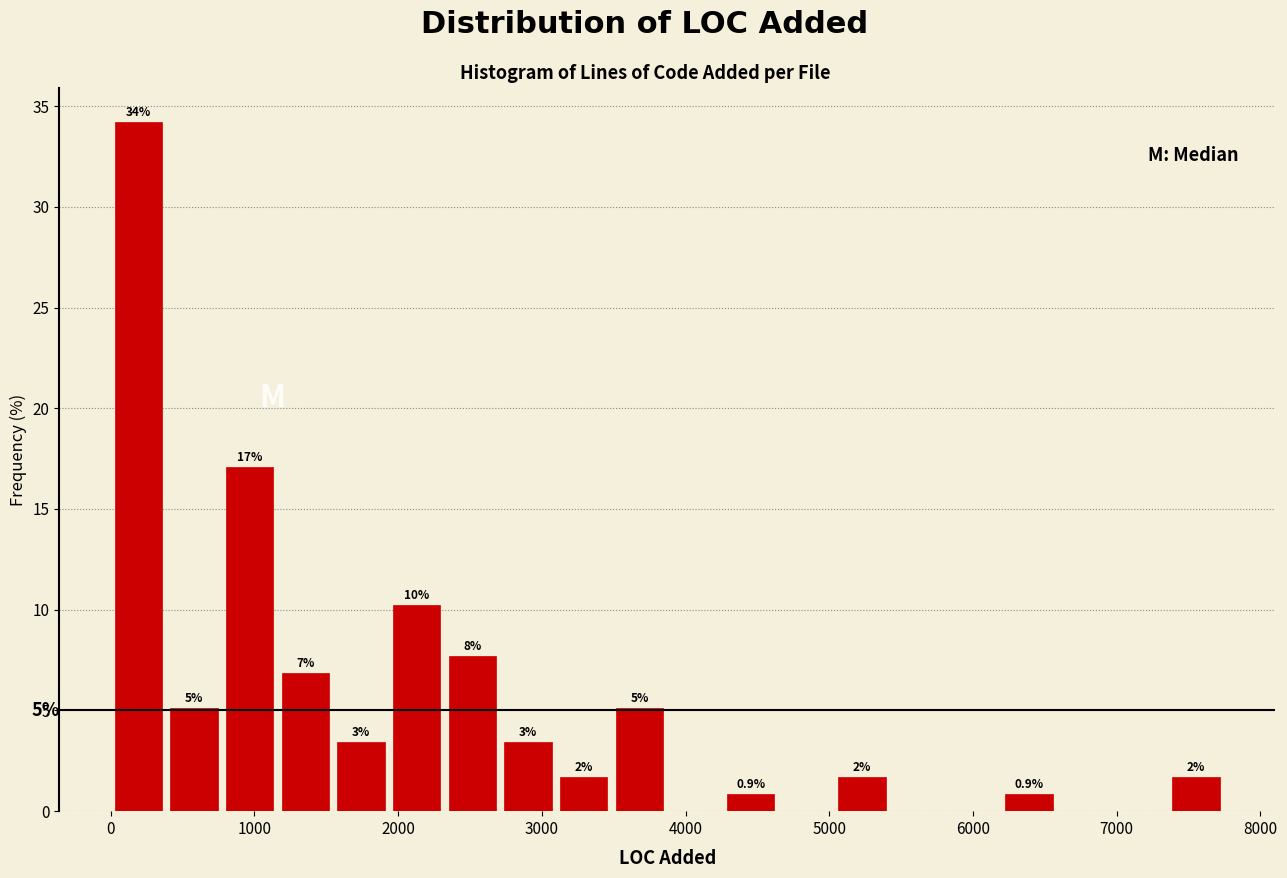

Around what value on the x-axis is the tallest bar? Give the approximate position of its centre, as read against the axis.

200